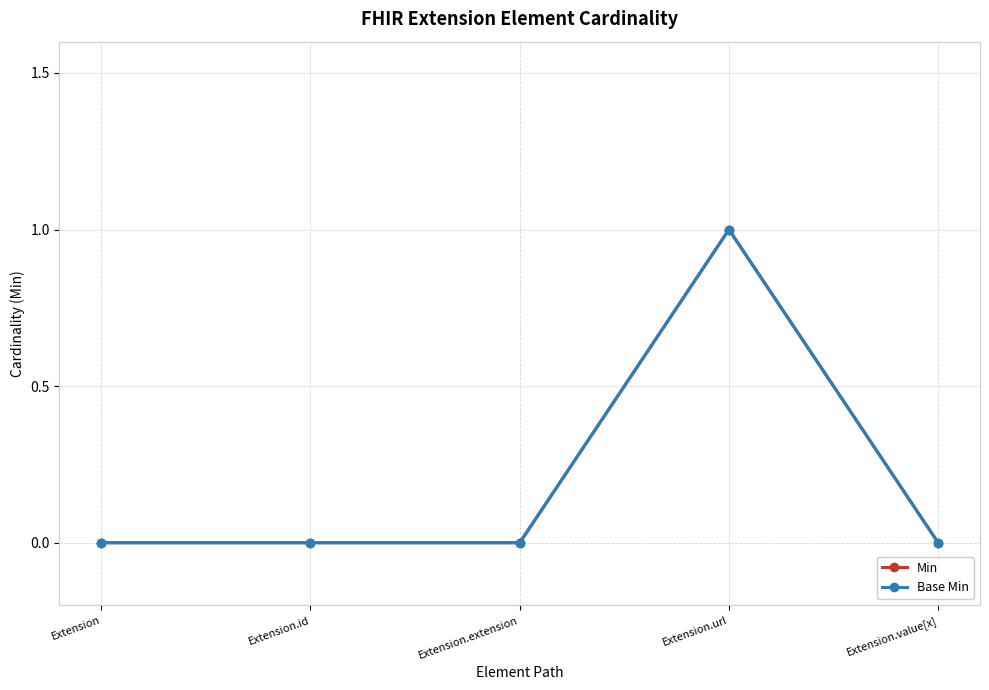

True or false: Min has a value of 0 at Extension.id.

True